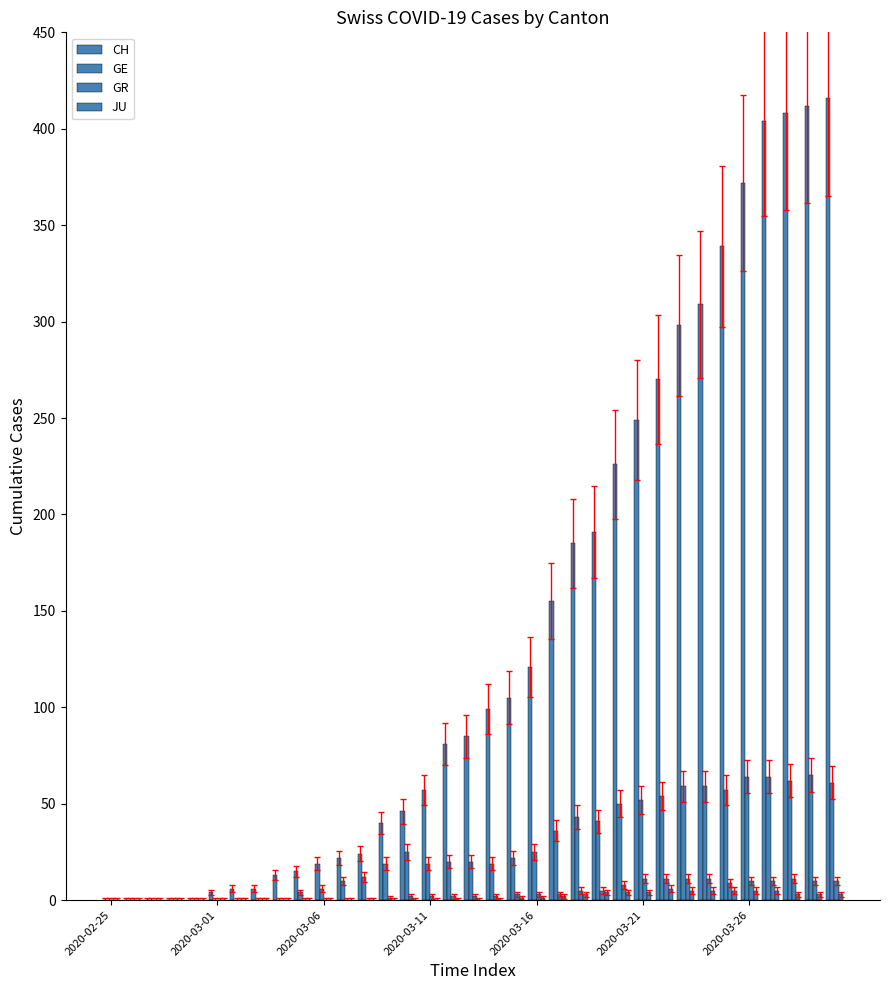

How many series are shown in this chart?

4